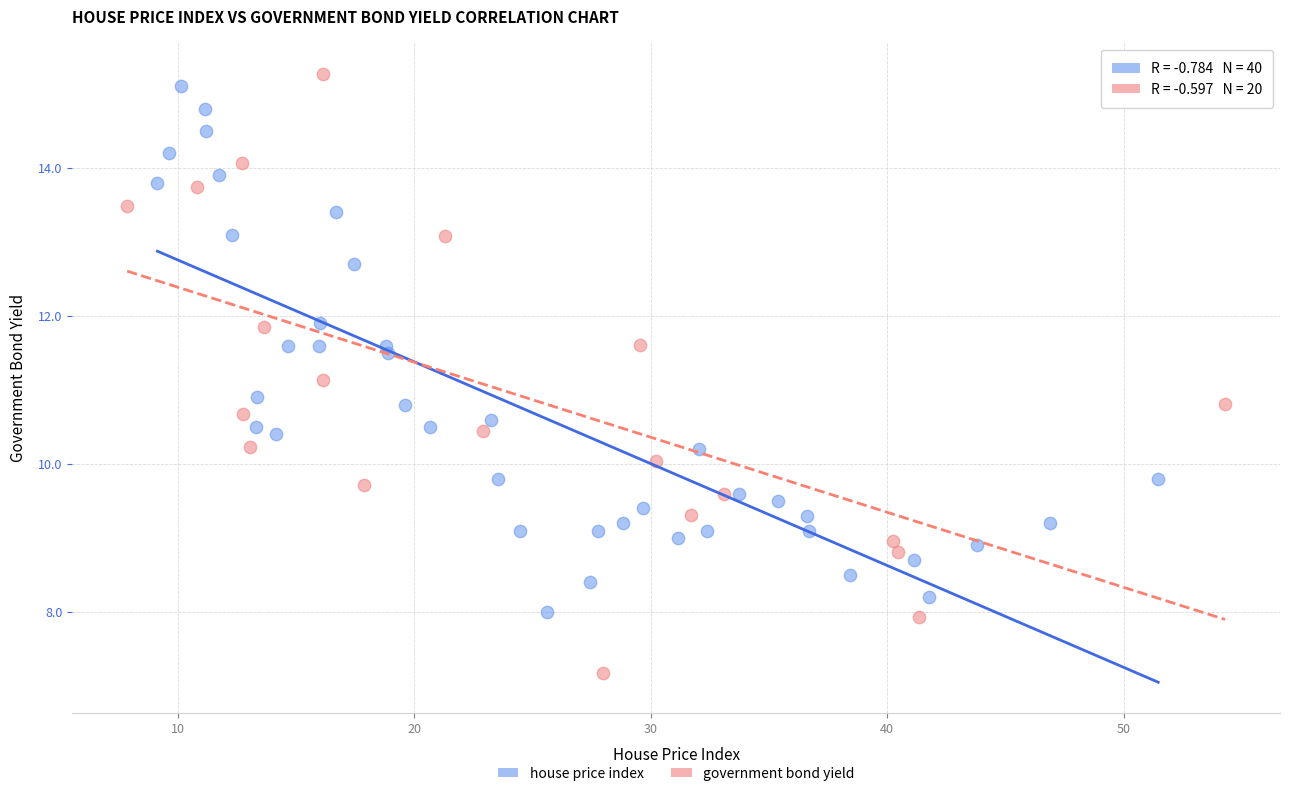

Which series has the widest spread of Y values?

government bond yield